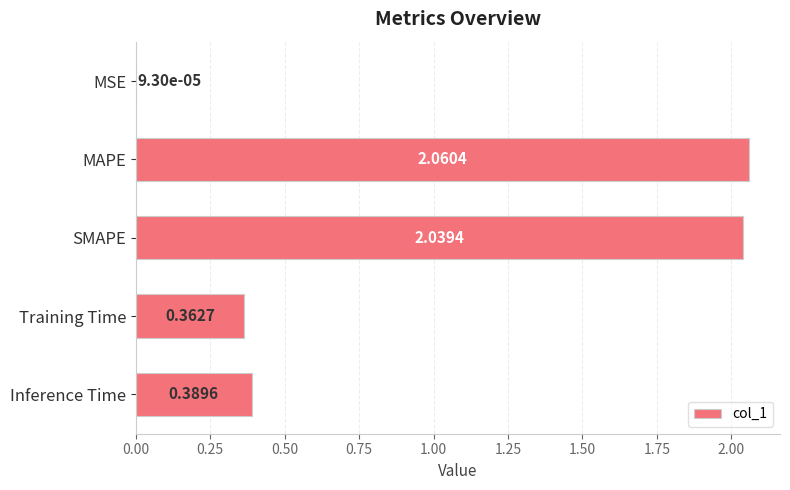

At which category does the chart reach its peak across all series?

MAPE